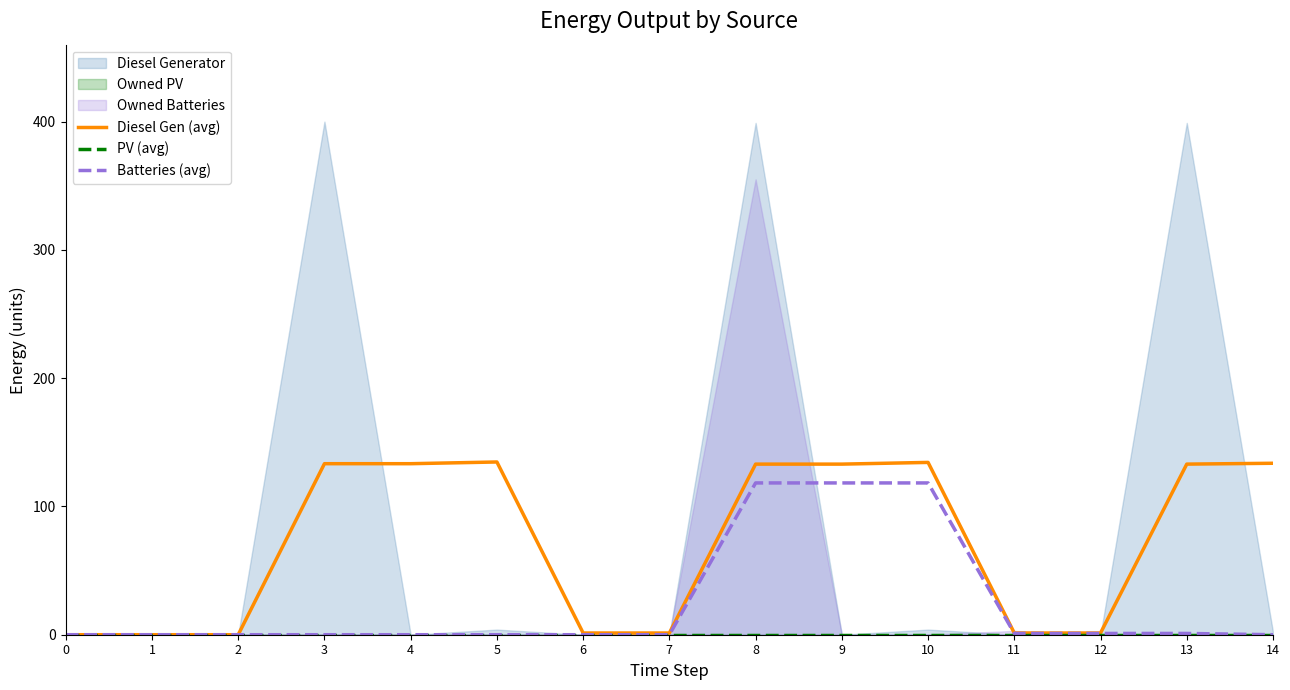

At which label does Diesel Gen (avg) first exceed 133?

3